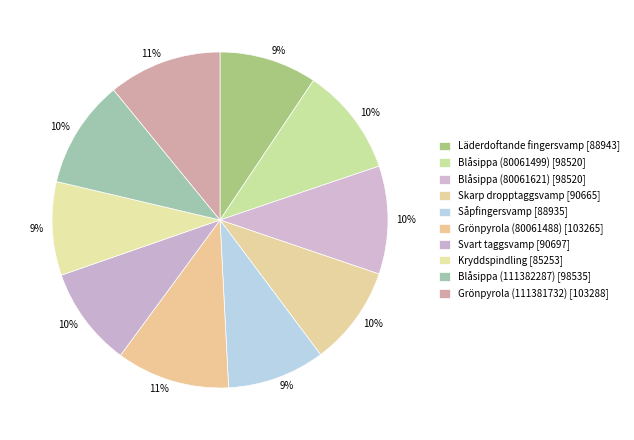

What percentage is the Blåsippa (80061499) slice, to the nearest percent?

10%